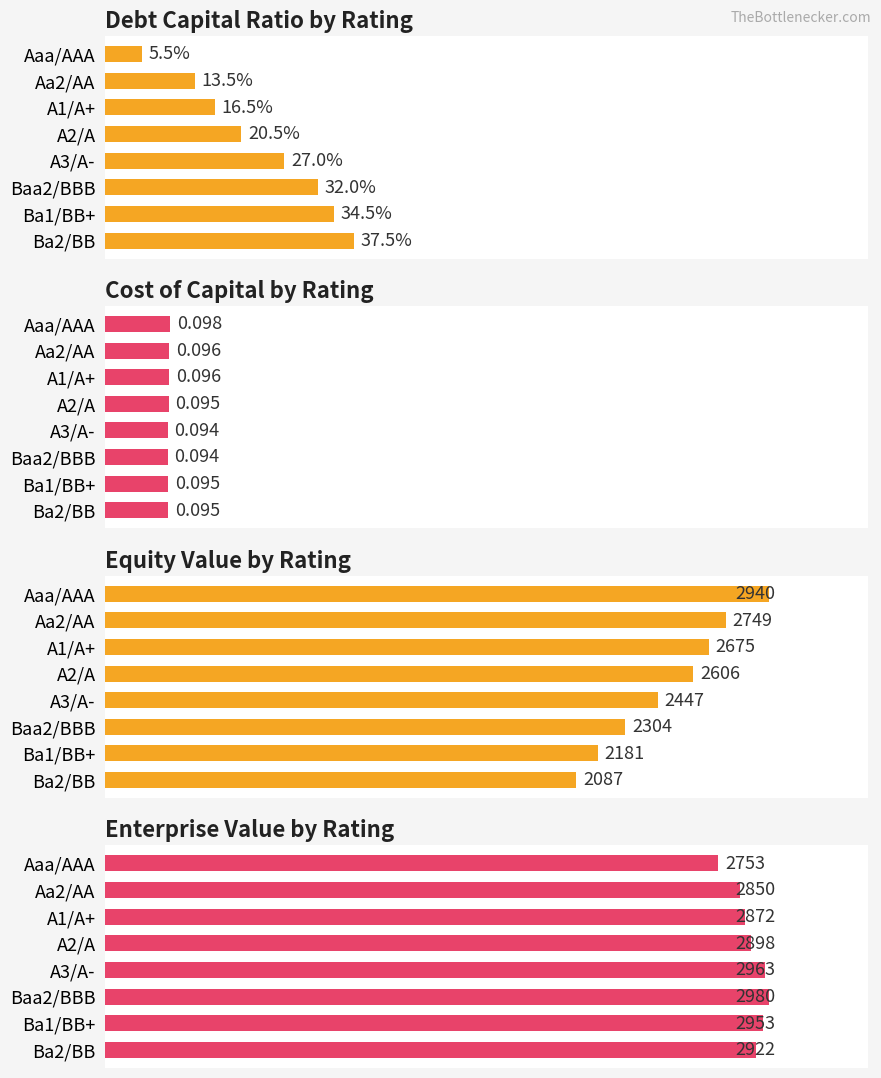

Is it true that Cost of Capital by Rating equals 9.5 at Ba2/BB?

True